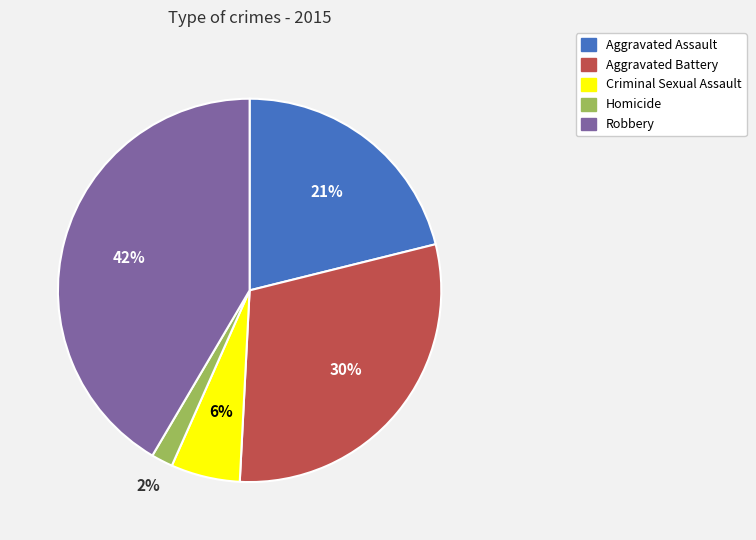

To the nearest percent, what is the average slice percentage?

20%